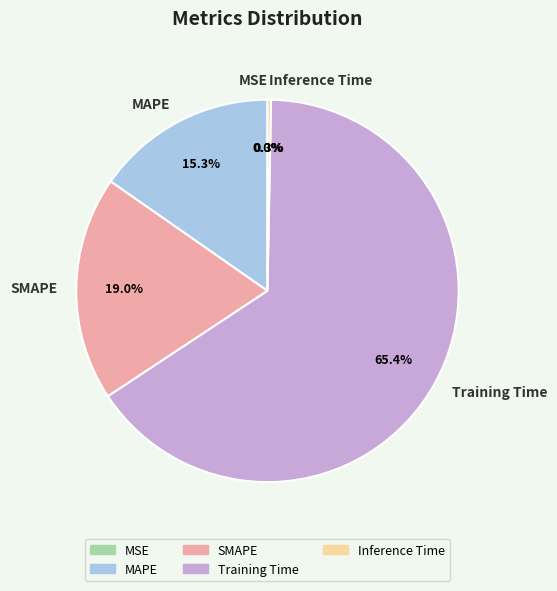

What percentage is the Training Time slice, to the nearest percent?

65%